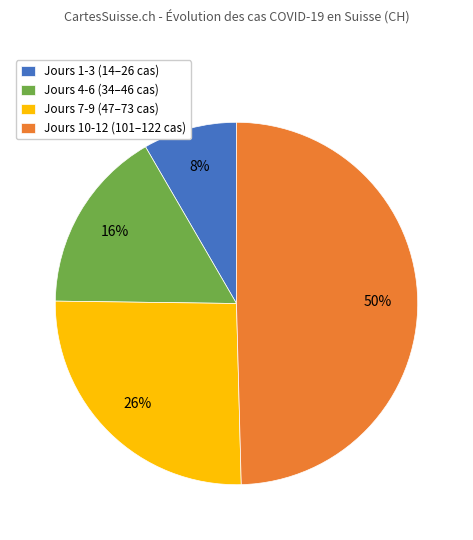

To the nearest percent, what is the average slice percentage?

25%